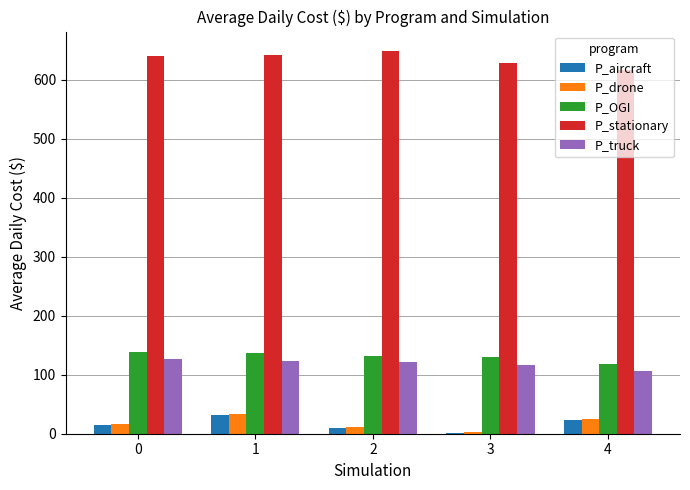

What is the spread (max minus min) of values at 0?

625.8